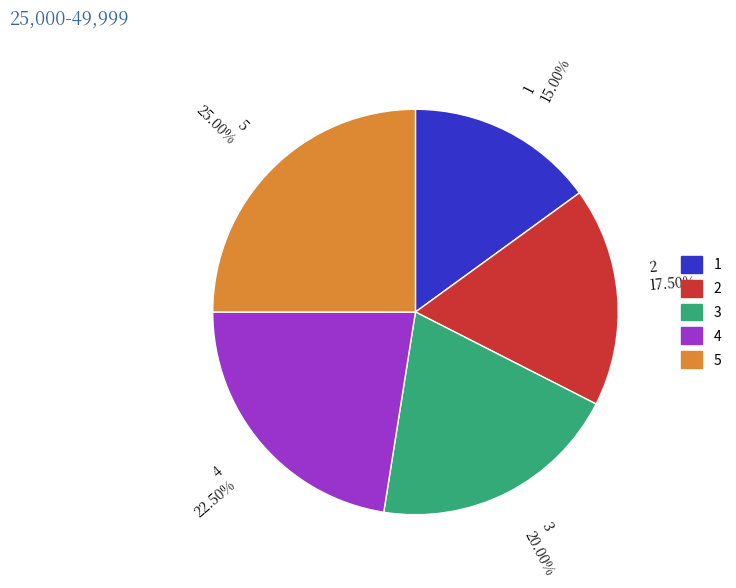

Combined, do 3 and 1 account for over 50%?

No